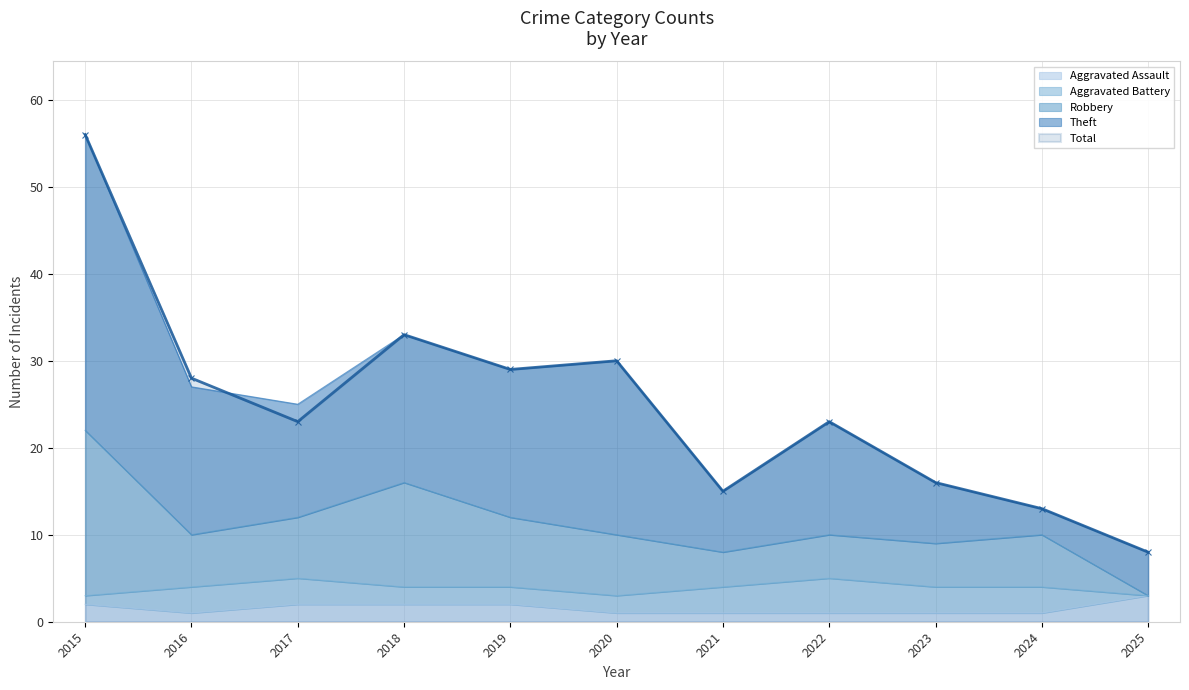

Is it true that Theft equals 10 at 2018?

False